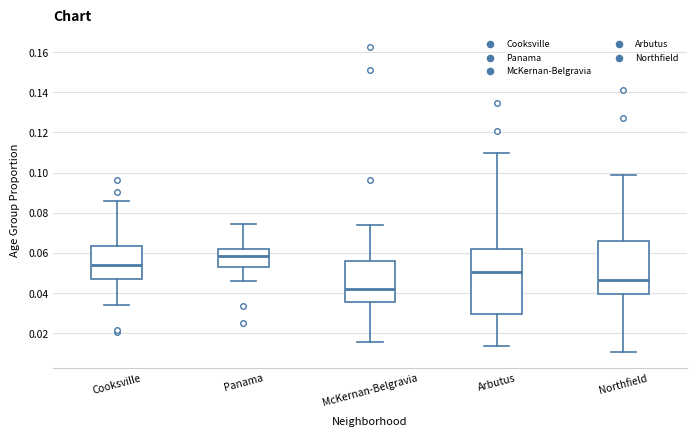

Comparing the boxes themselves (not the whiskers), which one is the tallest?

Arbutus